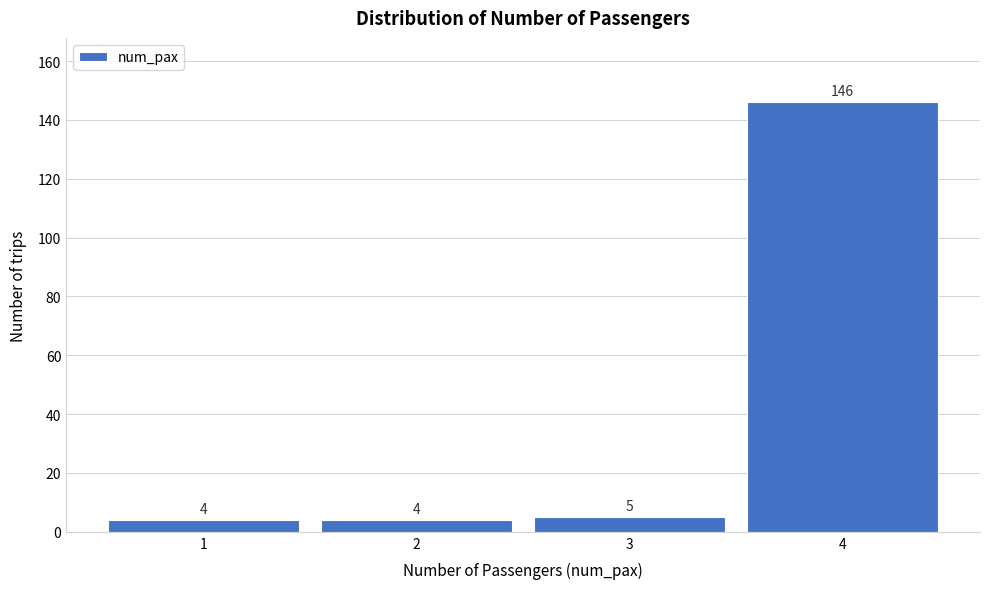

Reading left to right, list all the values displayed in this chart.

1=4	2=4	3=5	4=146